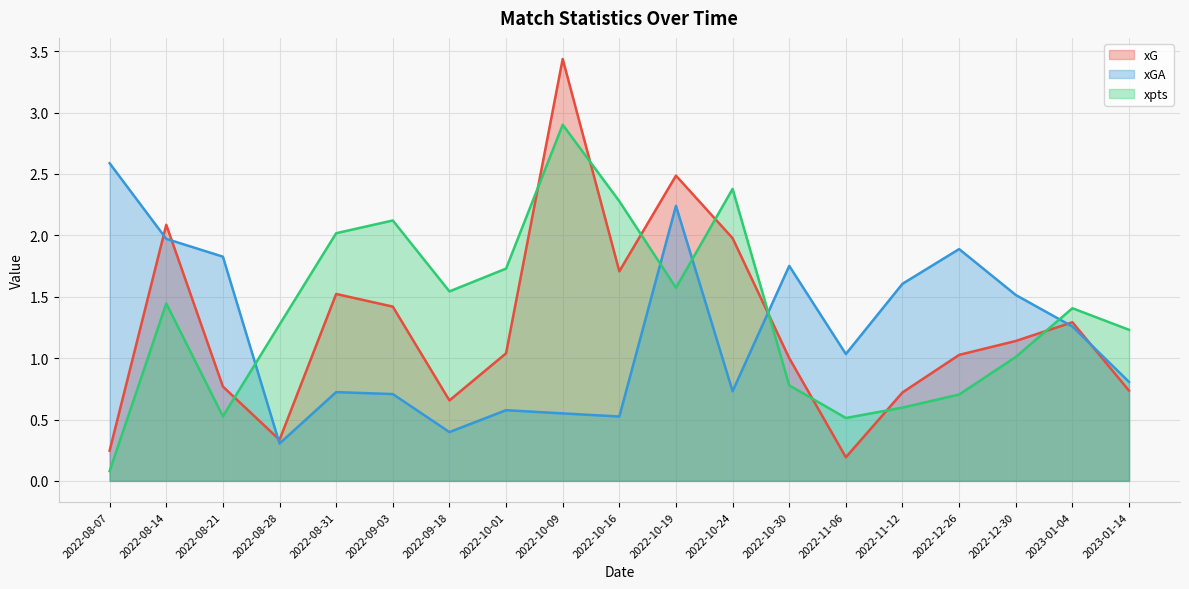

Which series has the largest total across all categories?

xpts